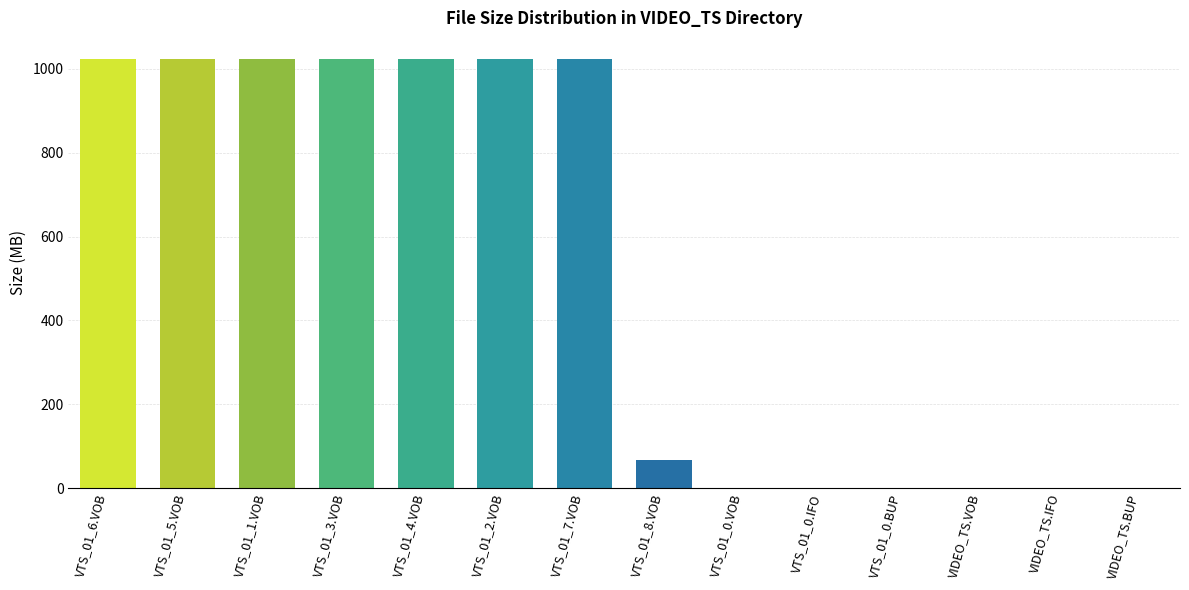

What is the sum of all values?

7227.9